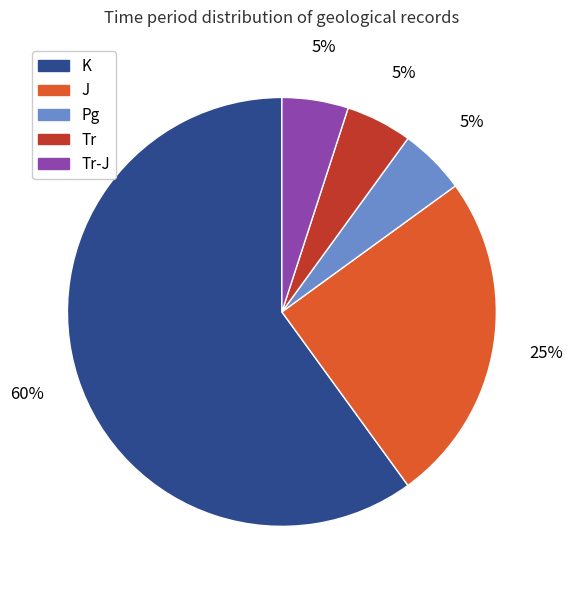

Is it true that K is 81% of the pie?

False